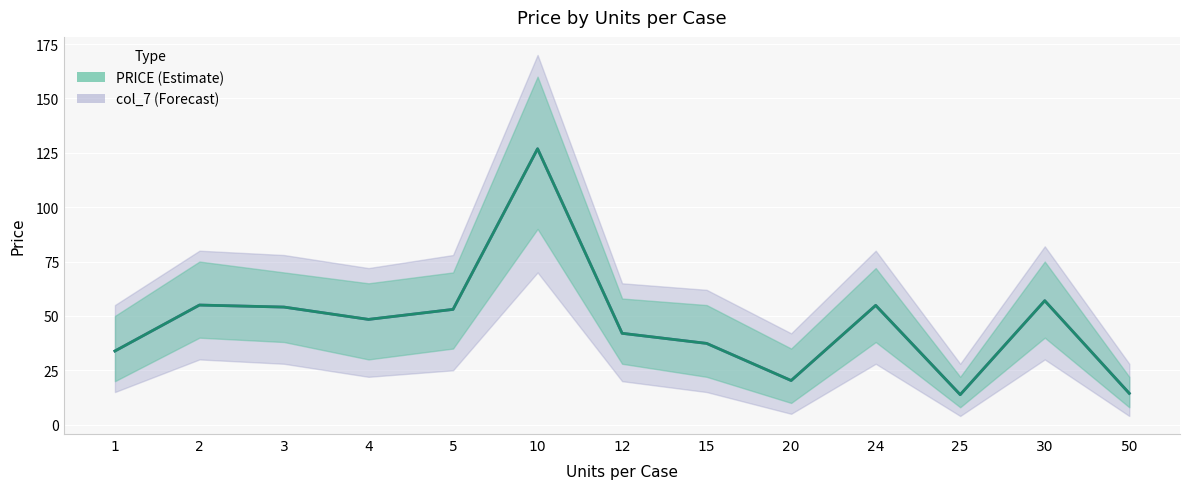

The value of col_7 at 50 is 14.4. True or false?

True